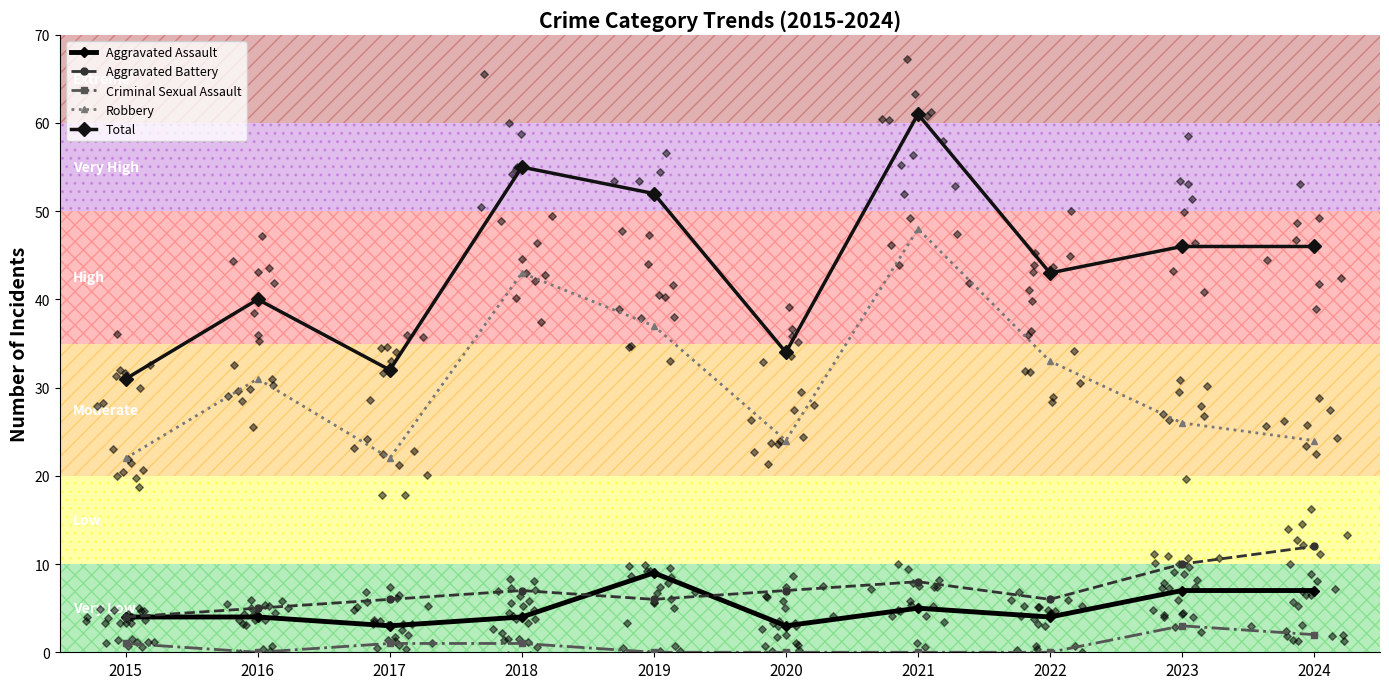

Which series has the largest Y range (max minus min)?

Total